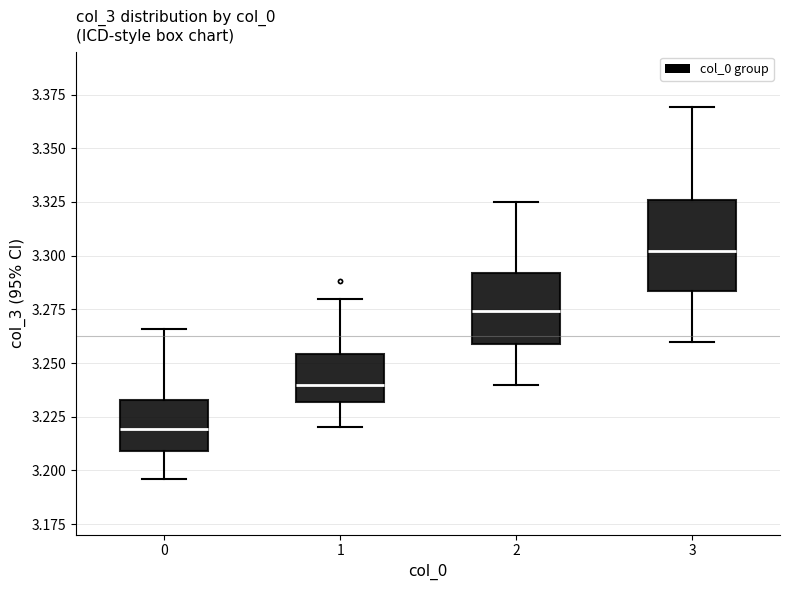

Reading left to right, transcribe this box plot: for each box, give where its median line is, the range the box spans, and where its two whiskers end, as read against the y-axis. The values are not printed on the chart, so give them approximately, as read against the axis.

0: median 3.220, box 3.210 to 3.235, whiskers 3.195 to 3.265
1: median 3.240, box 3.230 to 3.255, whiskers 3.220 to 3.280
2: median 3.275, box 3.260 to 3.290, whiskers 3.240 to 3.325
3: median 3.300, box 3.285 to 3.325, whiskers 3.260 to 3.370